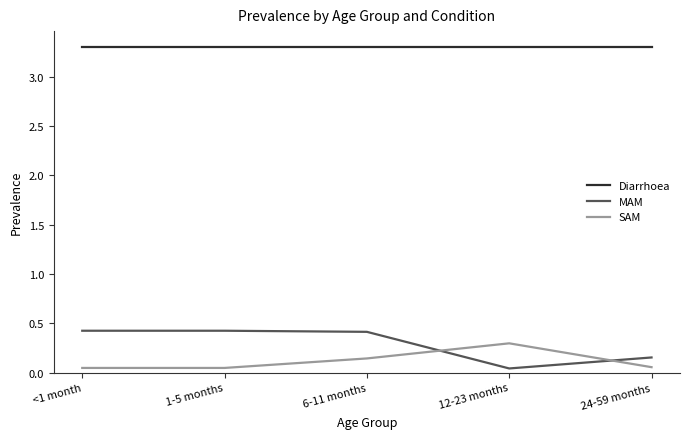

What is the maximum value for Diarrhoea?

3.3